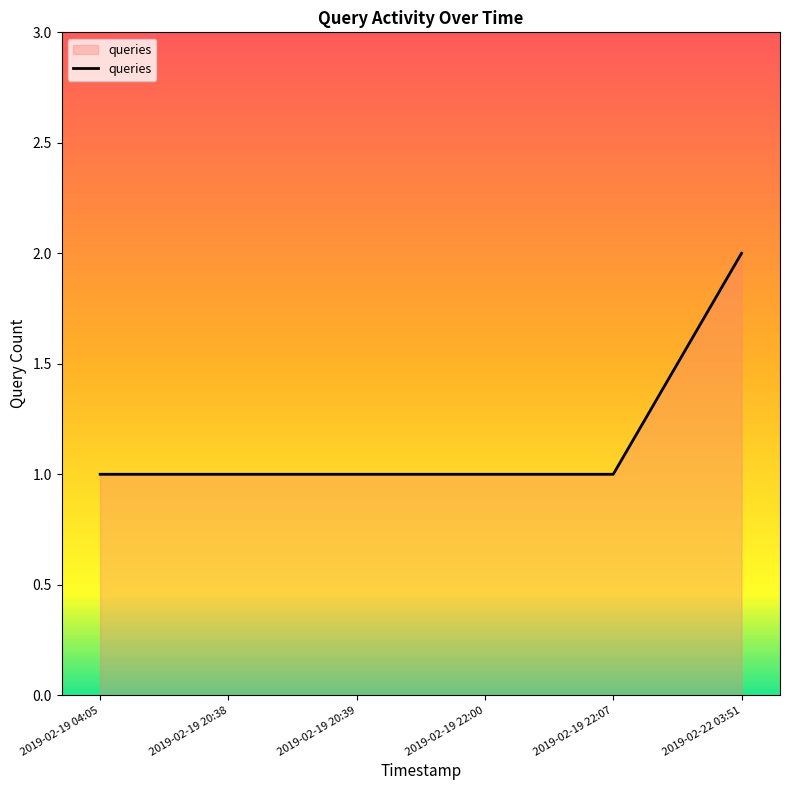

Approximately how many times larger is the value at 2019-02-22 03:51 compared to 2019-02-19 22:00?

2.0